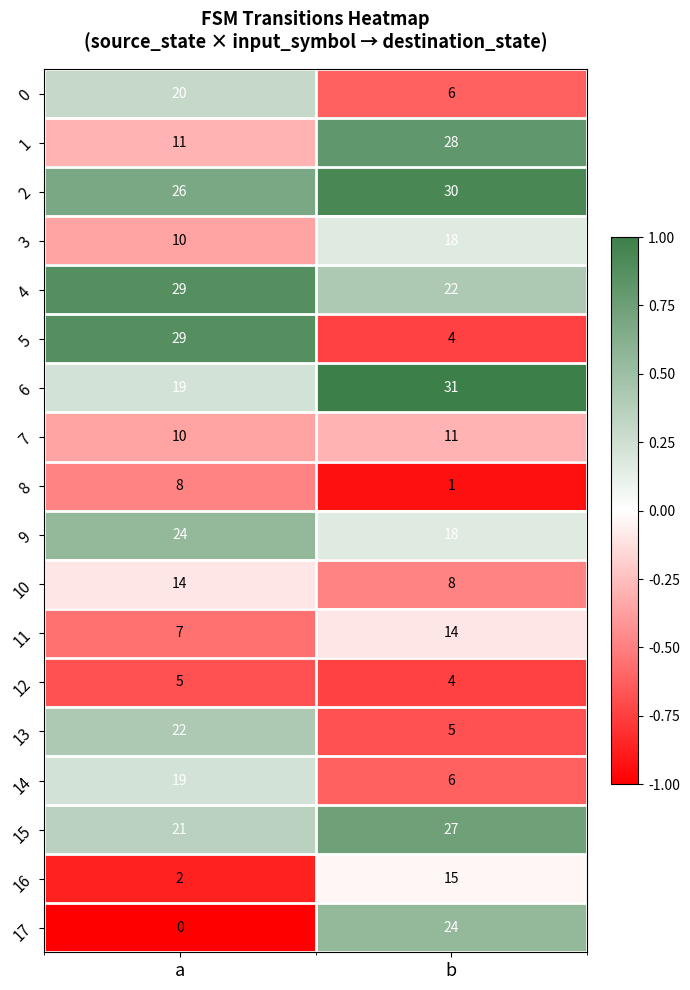

What is the minimum value shown in the chart?

0